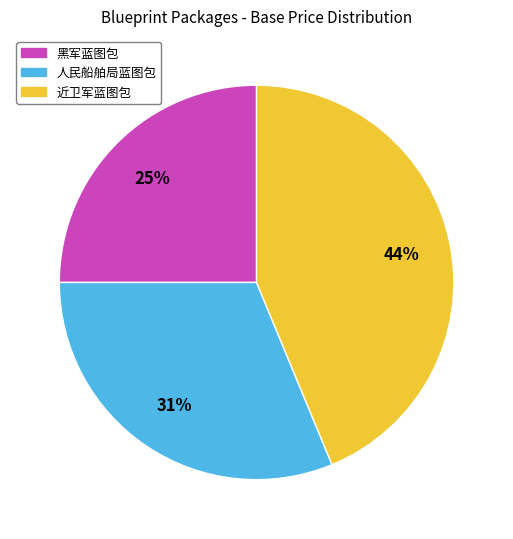

How many slices are in this pie chart?

3